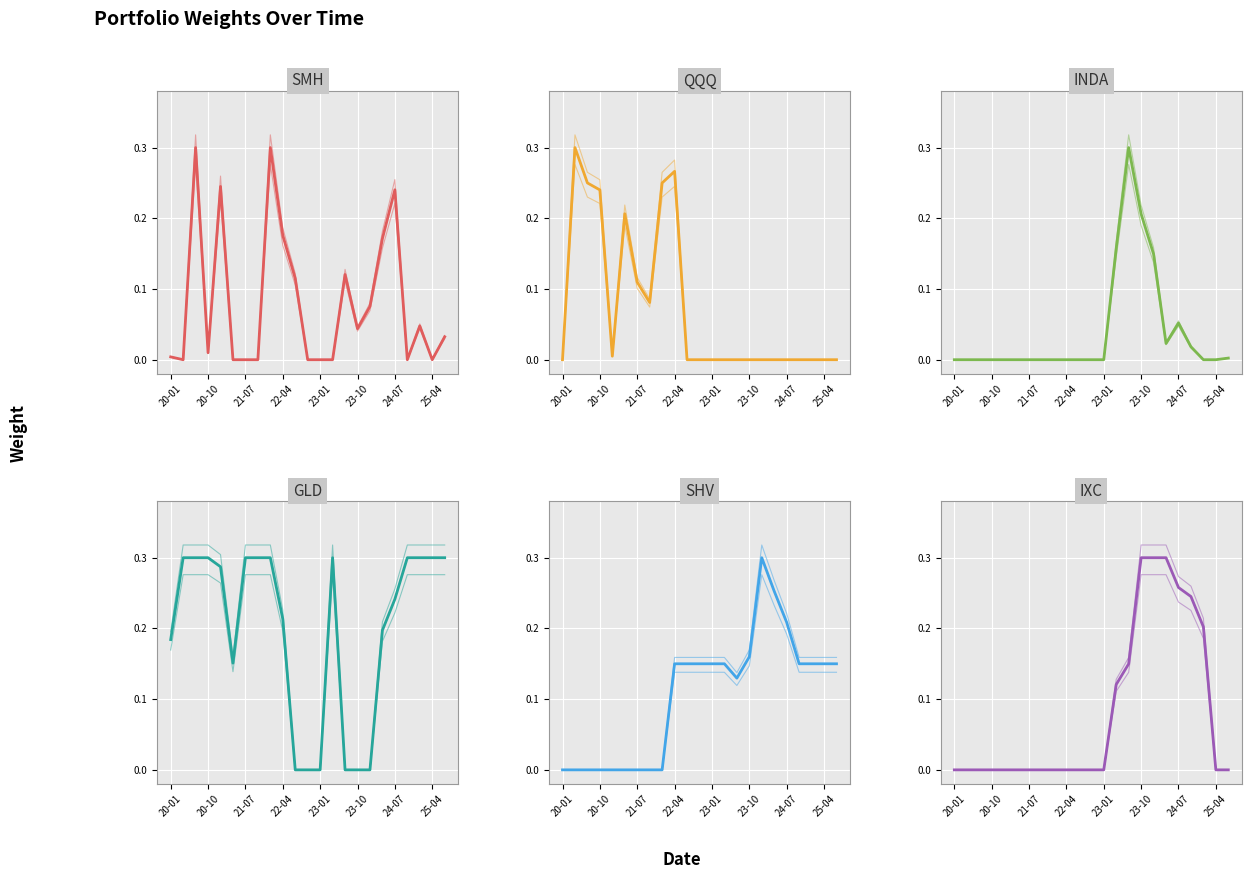

Which series changed the most between 2020-07-01 and 2023-01-03?

SMH